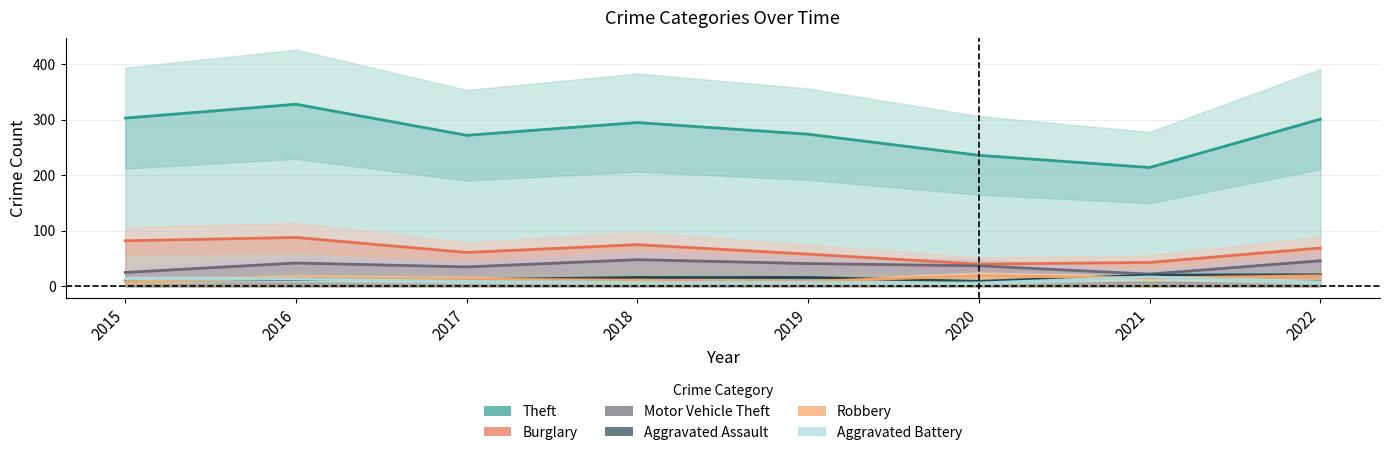

How many interior local valleys does the Aggravated Assault series have?

1